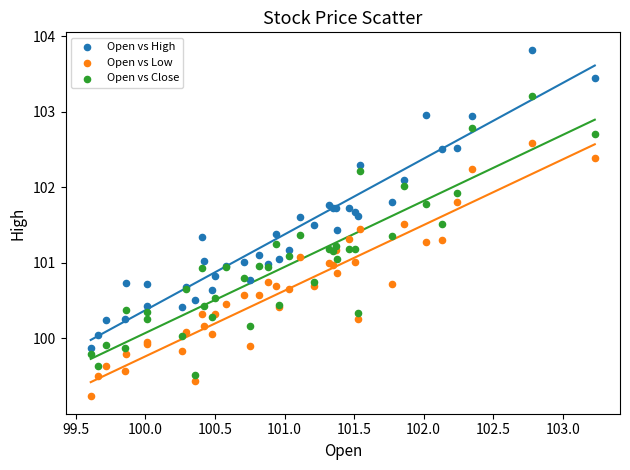

What is the X range (max minus min) for the scatter plot?

3.6